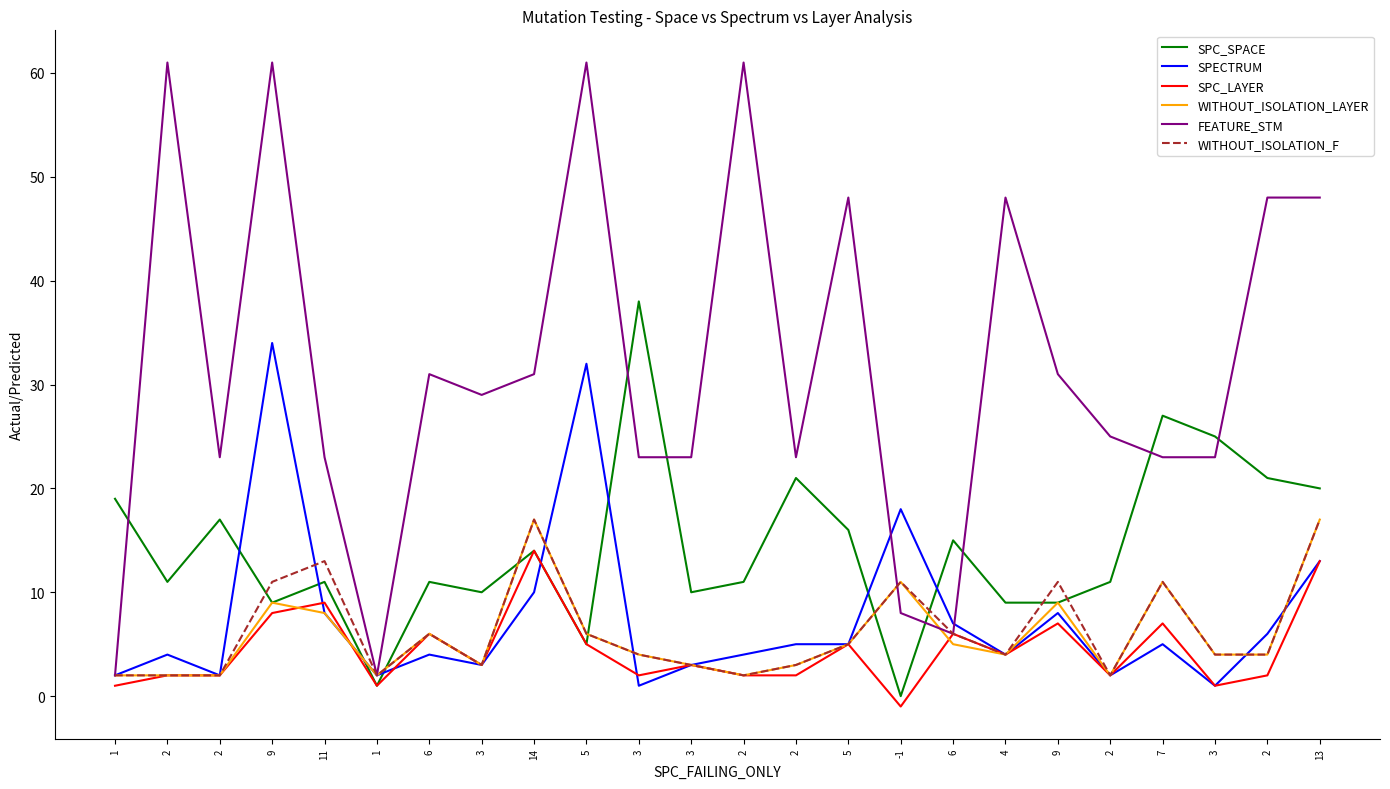

At how many categories does at least one series exceed 21?

20